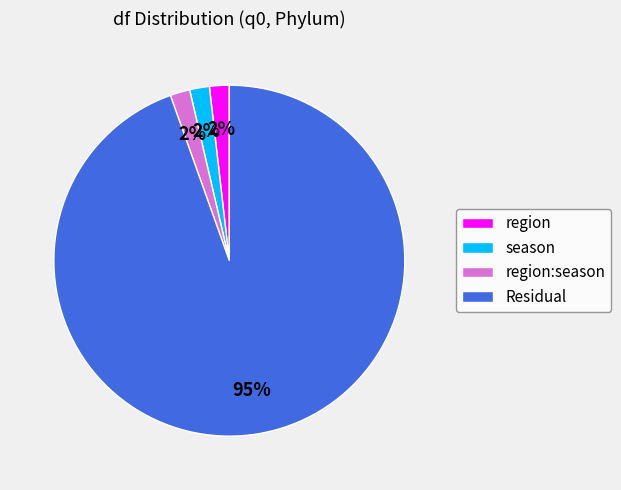

Is it true that region:season is 11% of the pie?

False